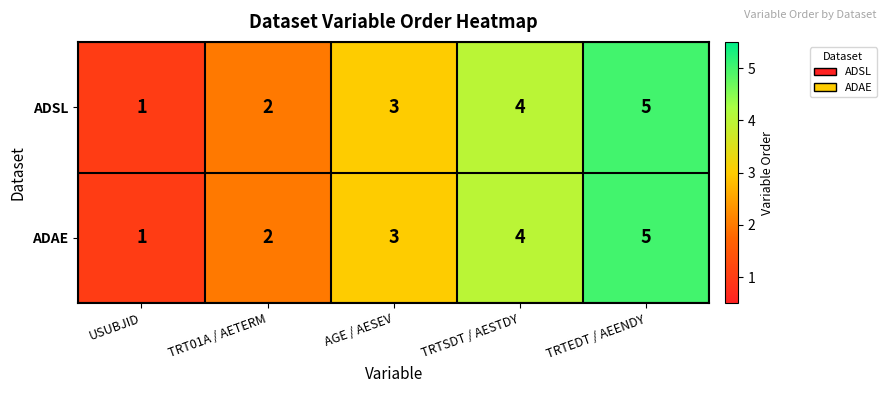

What is the difference between the maximum and minimum values in the ADAE series?

4